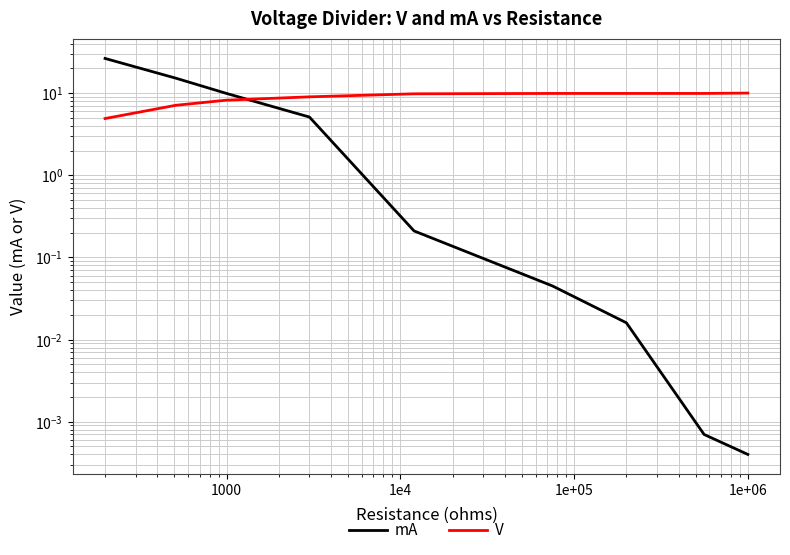

How many times do mA and V cross each other?

1